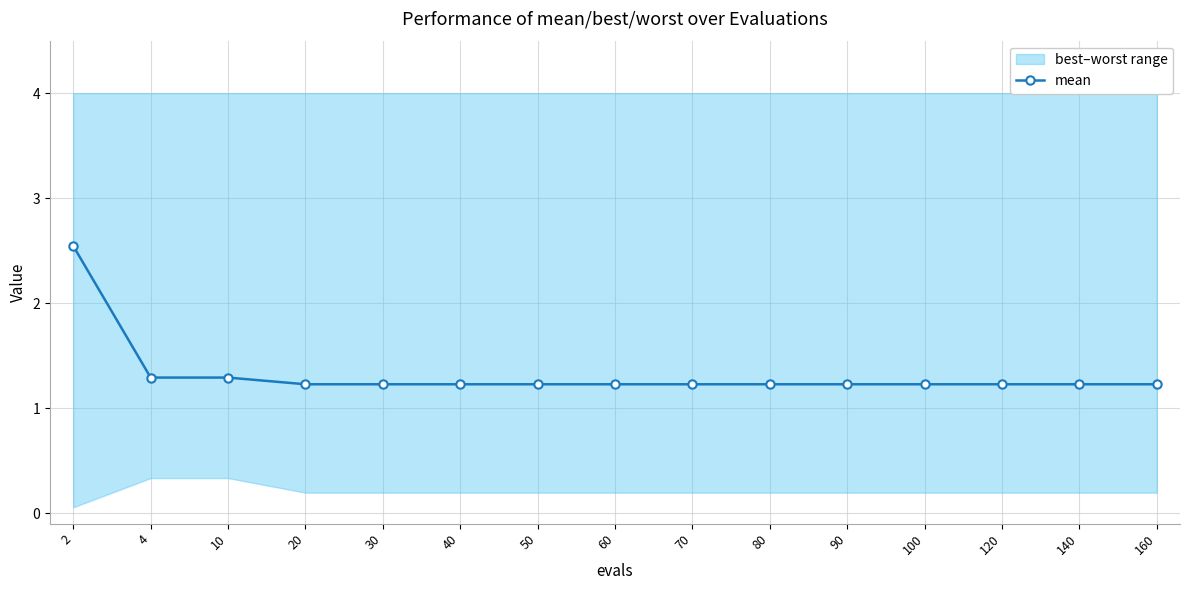

List the labels in order of value, largest first.

2, 4, 10, 20, 30, 40, 50, 60, 70, 80, 90, 100, 120, 140, 160